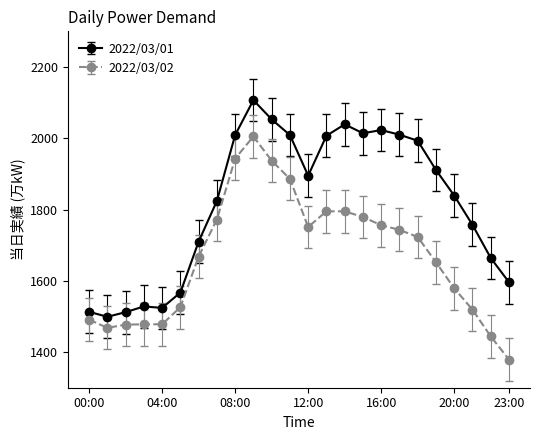

List the series in order of their peak value, highest first.

2022/03/01, 2022/03/02